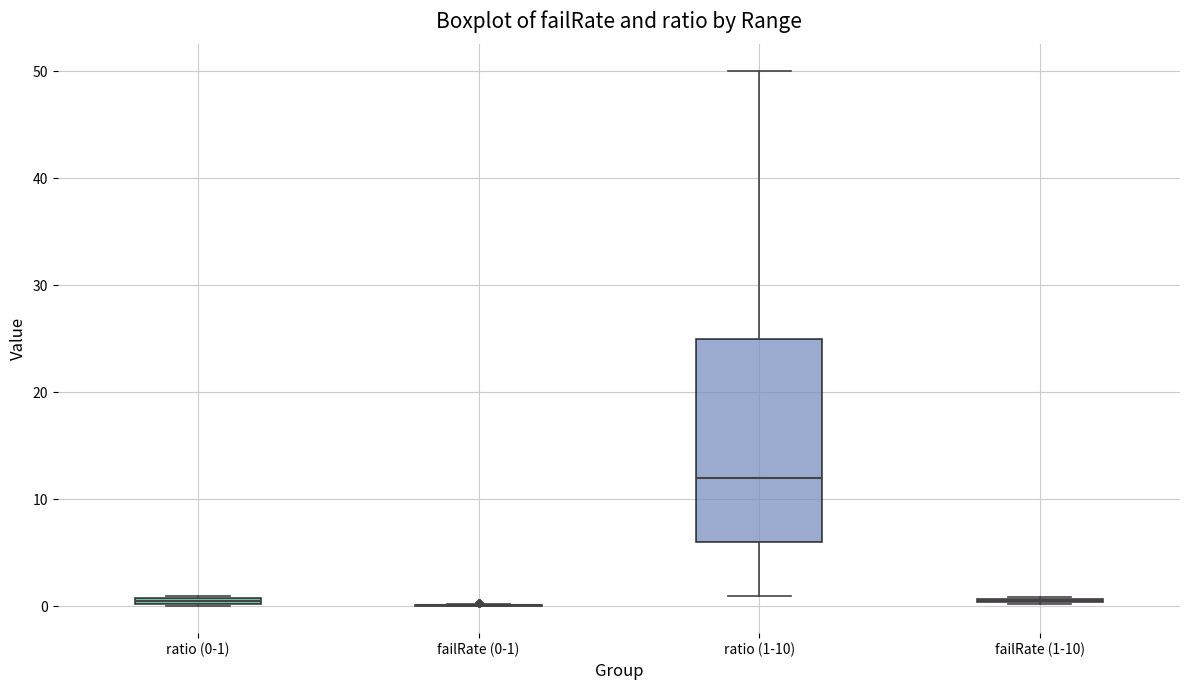

Comparing the boxes themselves (not the whiskers), which one is the tallest?

ratio (1-10)